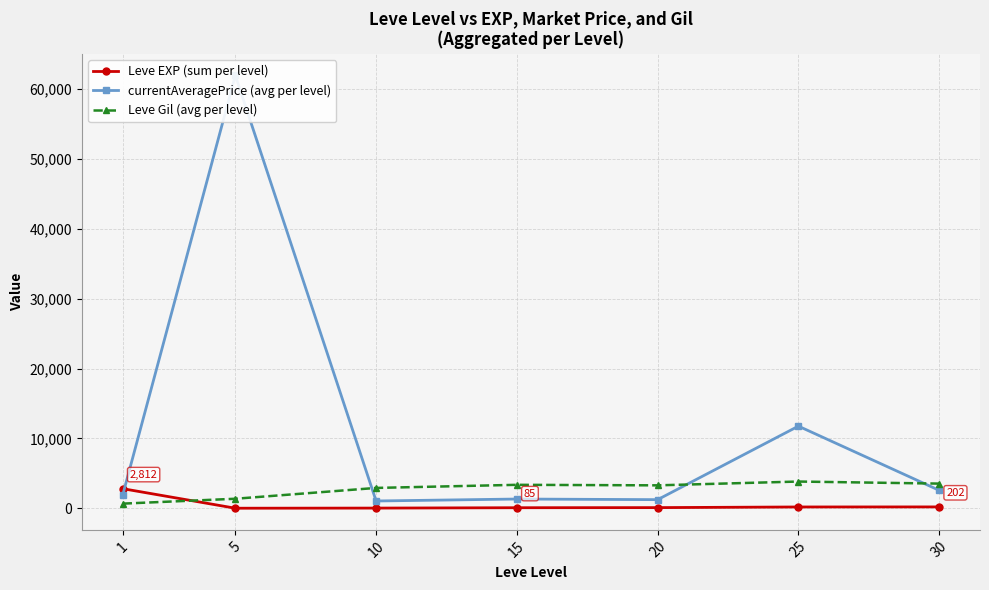

What are all the series names shown in the legend?

Leve EXP (sum per level), currentAveragePrice (avg per level), Leve Gil (avg per level)